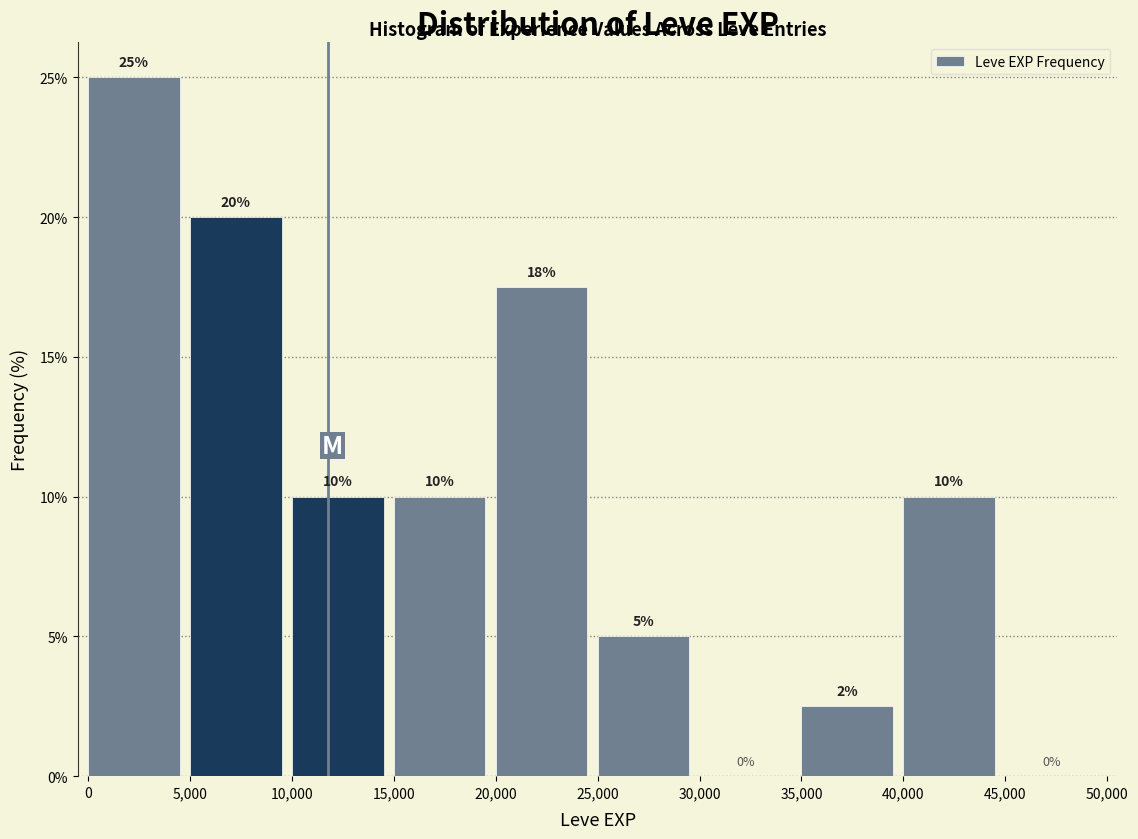

Over which range of the x-axis is the bar tallest?

0 to 5,000